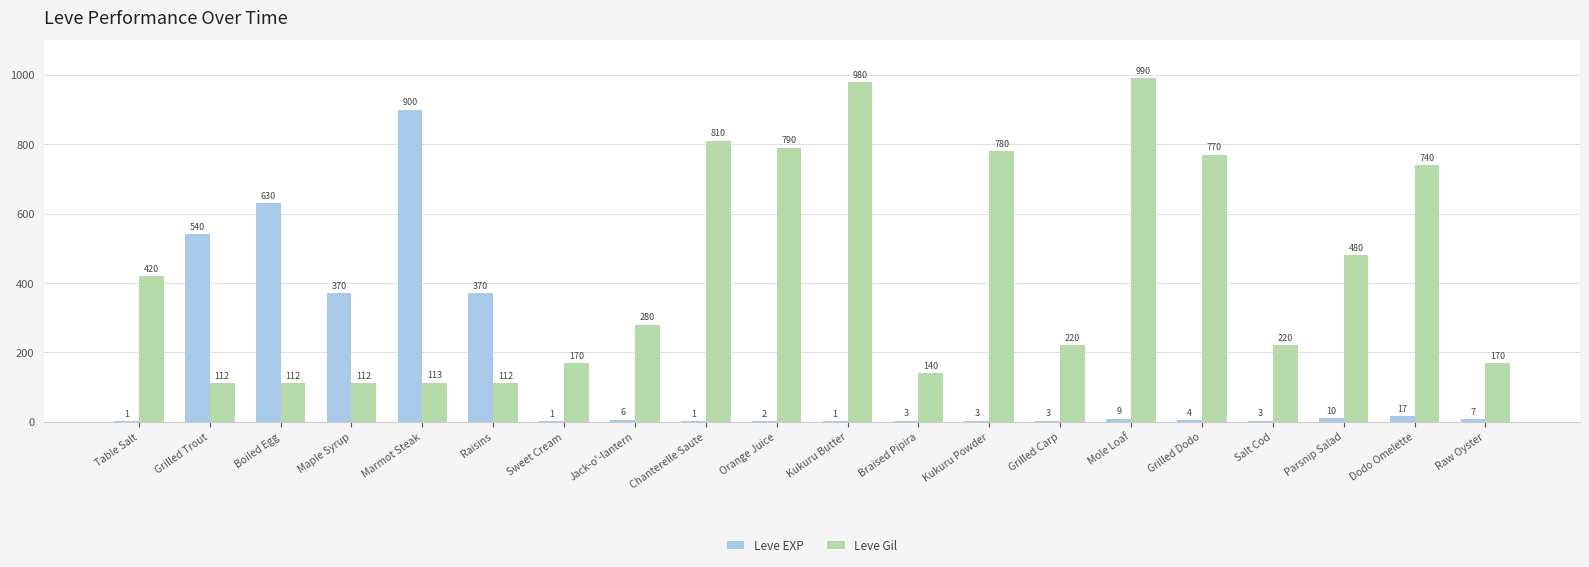

Which series changed the most between Grilled Trout and Boiled Egg?

Leve EXP